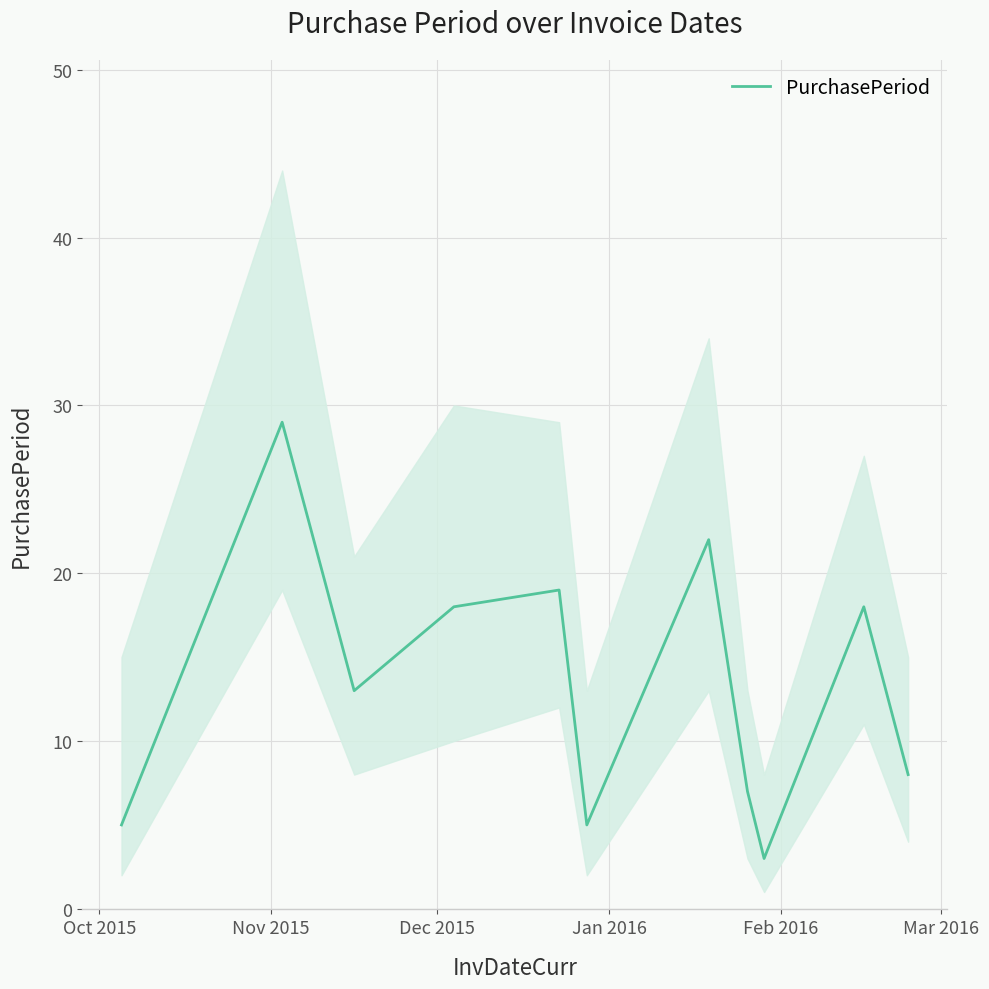

What is the minimum value for PurchasePeriod?

3